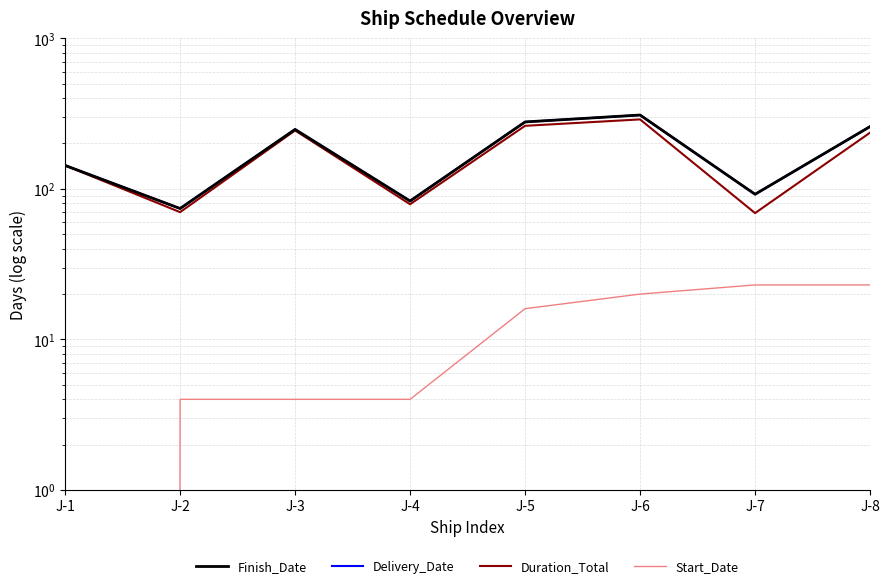

The value of Delivery_Date at J-5 is 278. True or false?

True